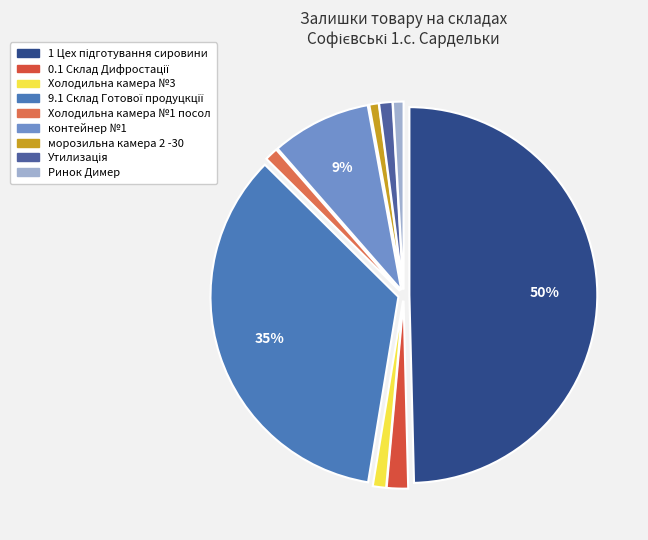

Is the sum of 0.1 Склад Дифростації and морозильна камера 2 -30 greater than half?

No